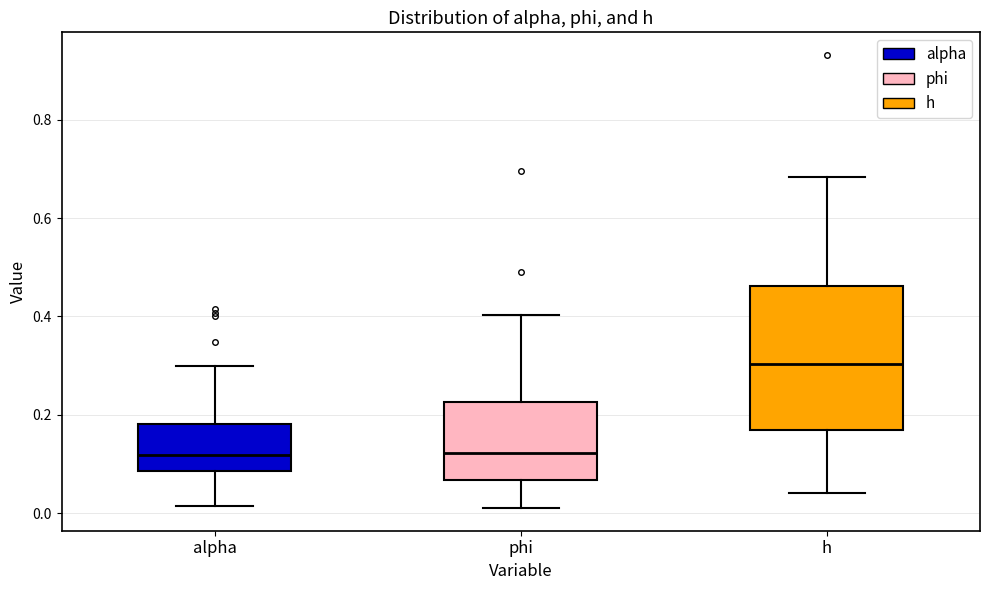

Reading left to right, read every box against the y-axis: the position of its median line, the range the box covers, and the ends of its whiskers. The values are not printed on the chart, so give them approximately, as read against the axis.

alpha: median 0.12, box 0.08 to 0.18, whiskers 0.02 to 0.30
phi: median 0.12, box 0.06 to 0.22, whiskers 0.02 to 0.40
h: median 0.30, box 0.16 to 0.46, whiskers 0.04 to 0.68